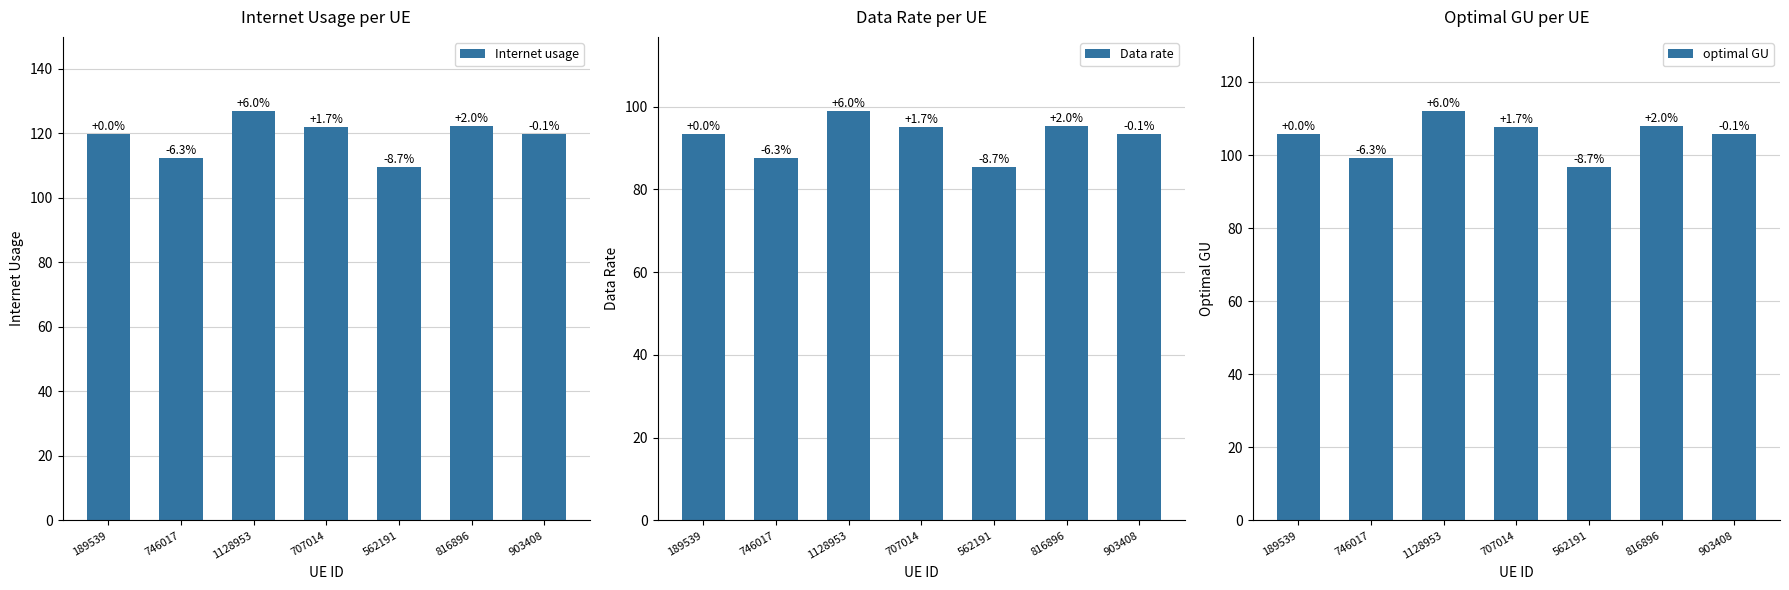

What is the difference between the second highest and second lowest values in the Data rate series?

7.8